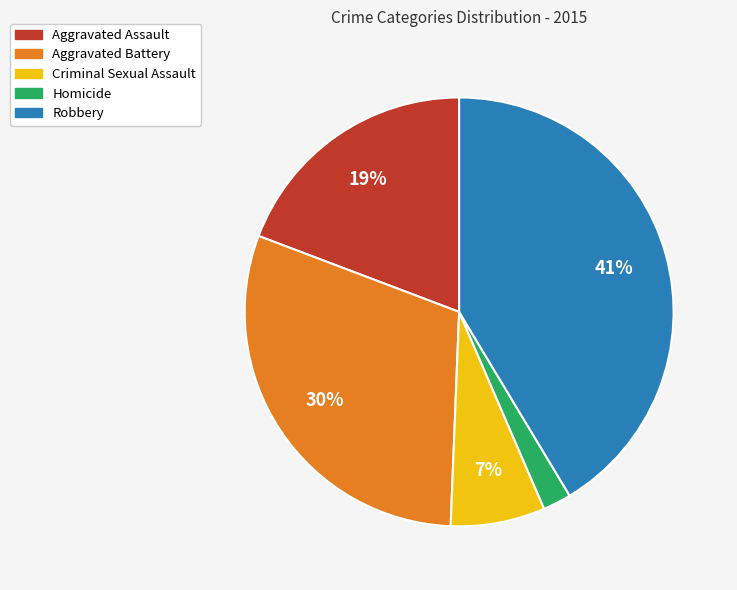

How many segments does this pie chart have?

5